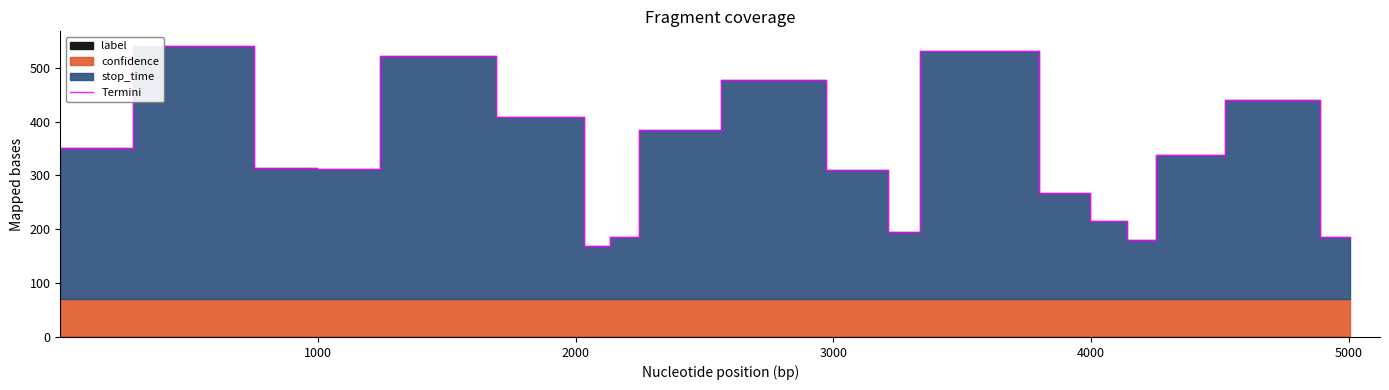

How many values are below 313?

10